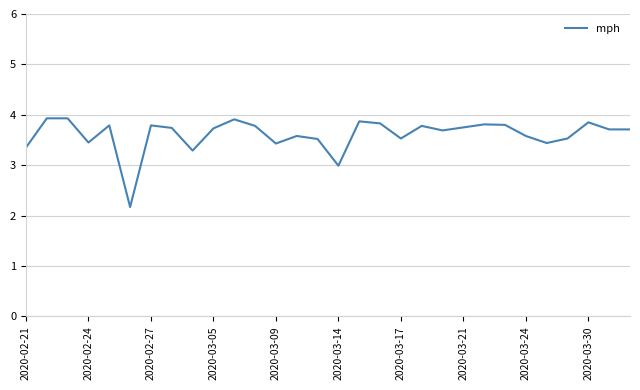

What is the greatest value displayed?

3.9